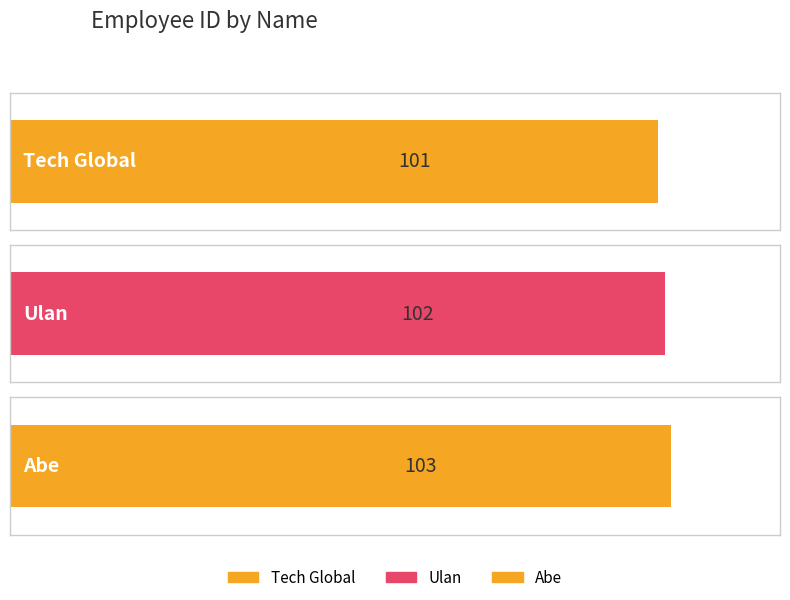

List the labels in order of value, smallest first.

Tech Global, Ulan, Abe